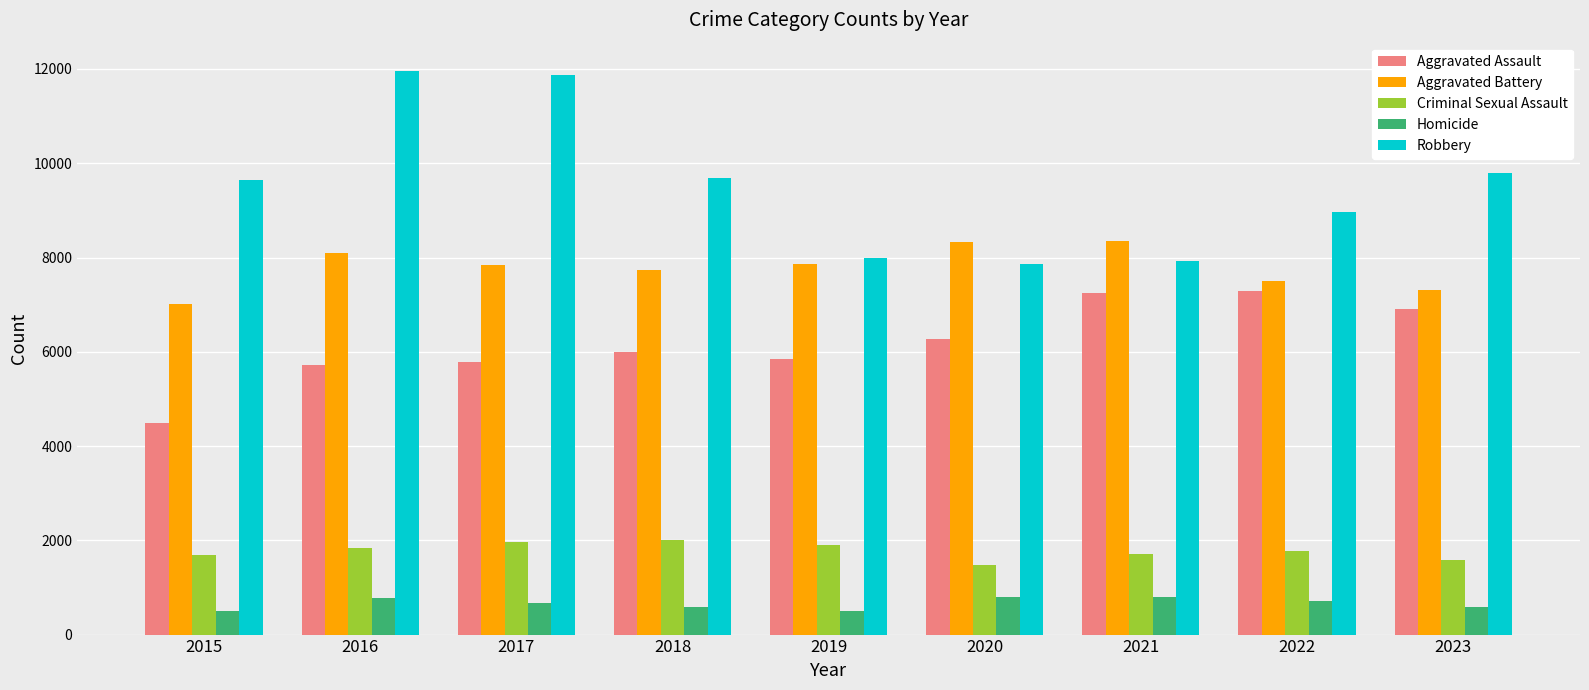

Rank the series by their maximum value, from highest to lowest.

Robbery, Aggravated Battery, Aggravated Assault, Criminal Sexual Assault, Homicide